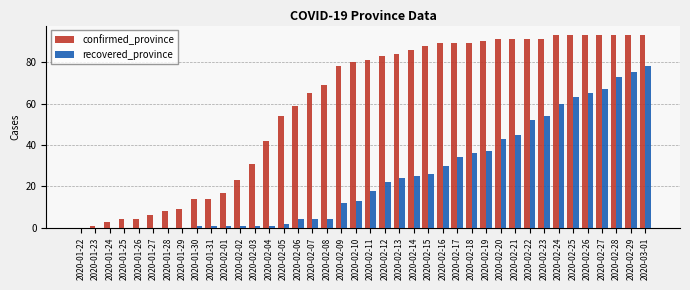

How many distinct data groups are displayed?

2